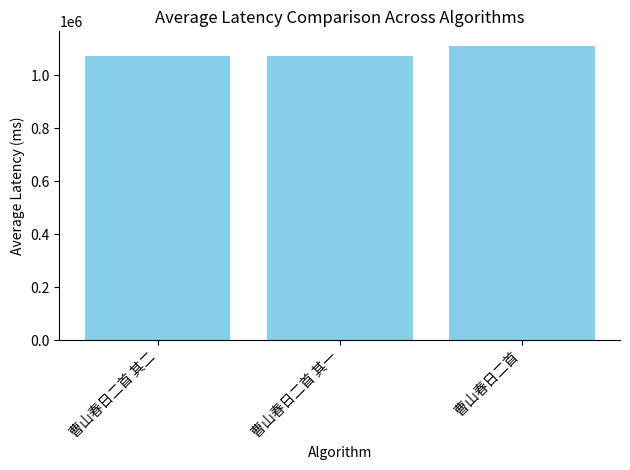

How many values are below 1073449?

1